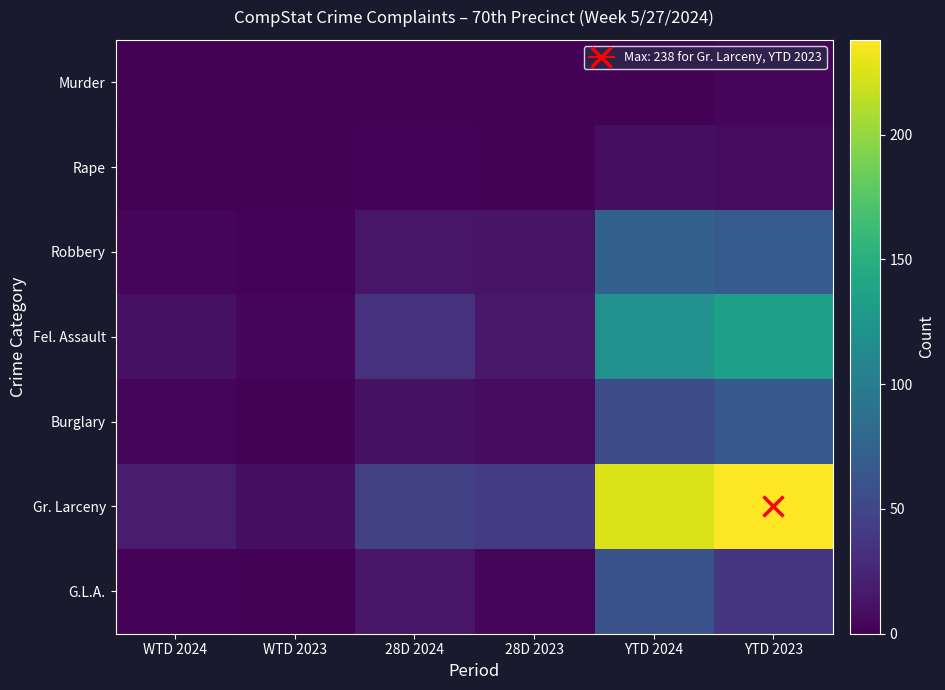

Reading right to left, what are all the values shown in this chart?

Murder: YTD 2023=3	YTD 2024=1	28D 2023=1	28D 2024=1	WTD 2023=0	WTD 2024=1
Rape: YTD 2023=7	YTD 2024=9	28D 2023=1	28D 2024=2	WTD 2023=1	WTD 2024=0
Robbery: YTD 2023=67	YTD 2024=74	28D 2023=13	28D 2024=14	WTD 2023=2	WTD 2024=3
Fel. Assault: YTD 2023=134	YTD 2024=120	28D 2023=16	28D 2024=34	WTD 2023=4	WTD 2024=11
Burglary: YTD 2023=66	YTD 2024=55	28D 2023=8	28D 2024=11	WTD 2023=1	WTD 2024=4
Gr. Larceny: YTD 2023=238	YTD 2024=225	28D 2023=42	28D 2024=45	WTD 2023=9	WTD 2024=18
G.L.A.: YTD 2023=38	YTD 2024=60	28D 2023=4	28D 2024=14	WTD 2023=1	WTD 2024=2